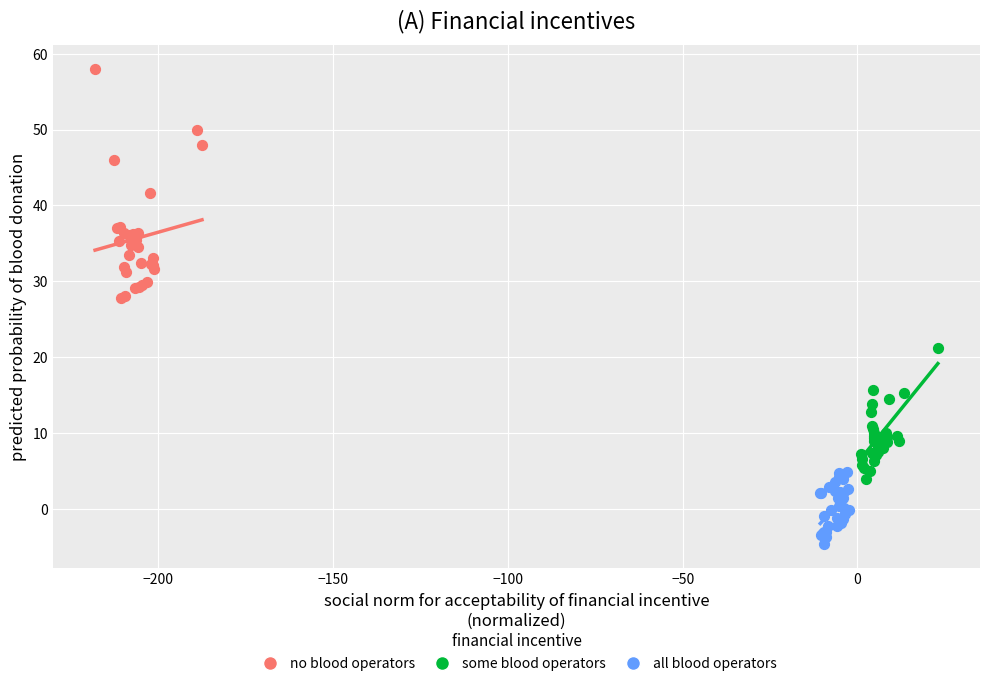

Which series has the widest spread of Y values?

no blood operators